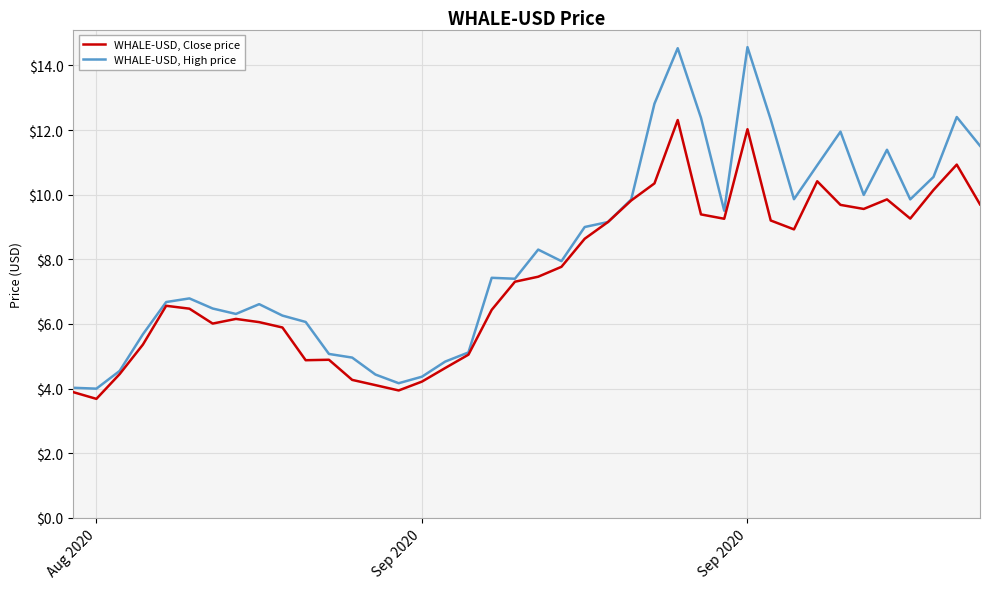

List the series in order of their overall mean, highest first.

WHALE-USD, High price, WHALE-USD, Close price